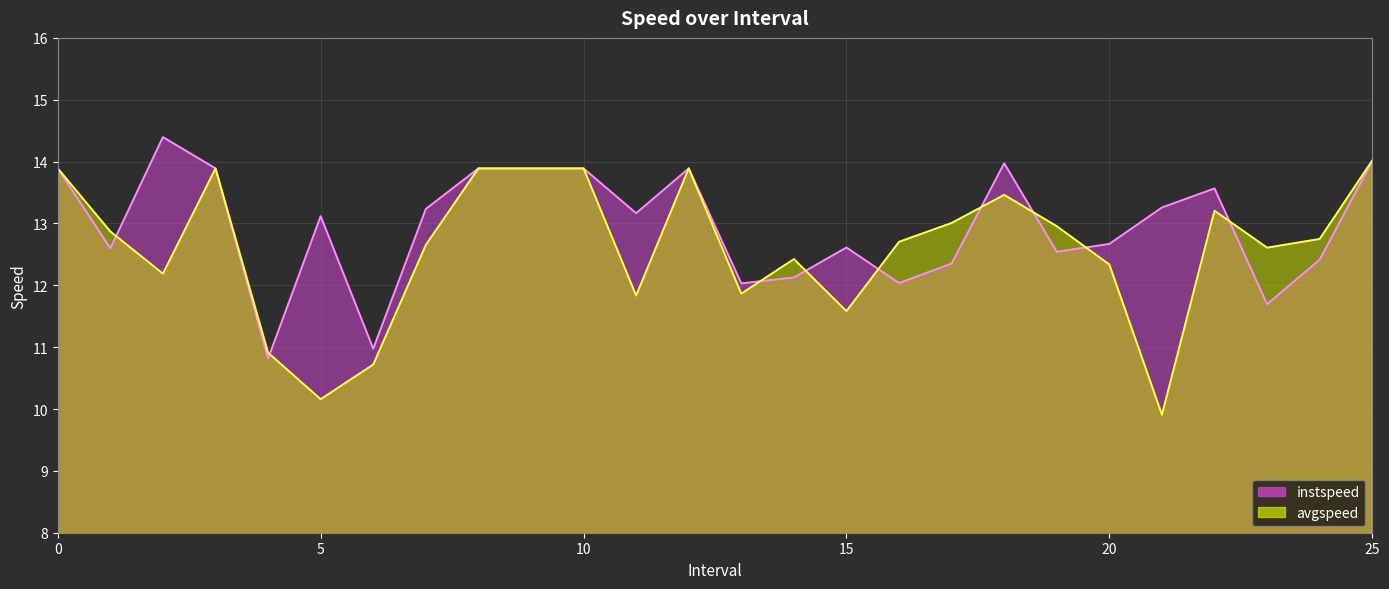

What is the minimum value shown in the chart?

9.9